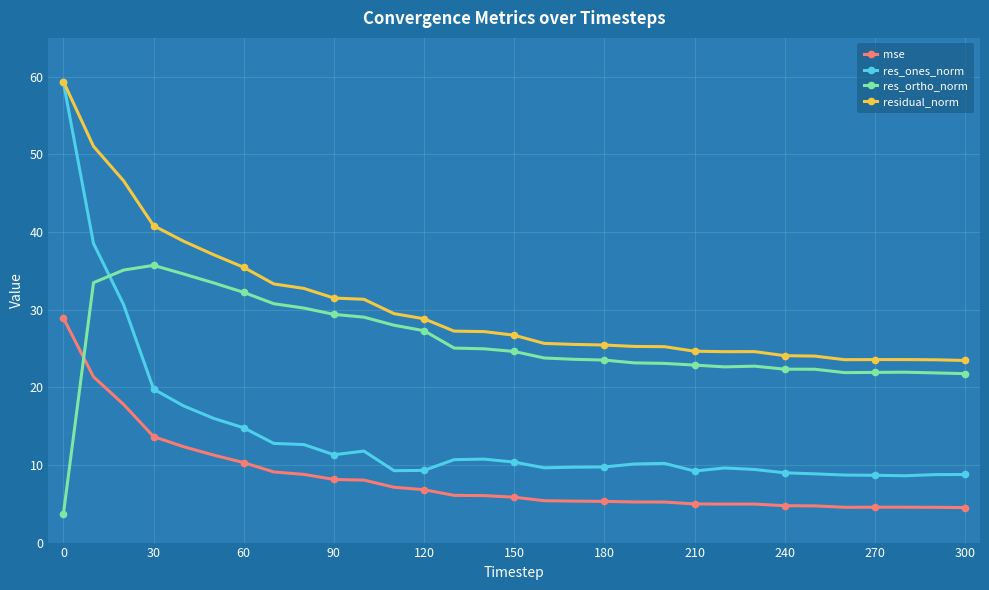

True or false: residual_norm and res_ortho_norm cross at least once.

False